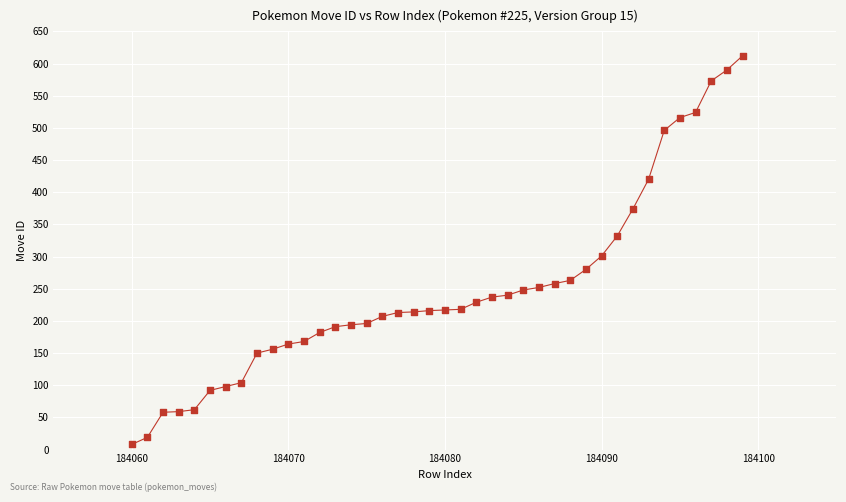

What is the range of X values (max minus min)?

39